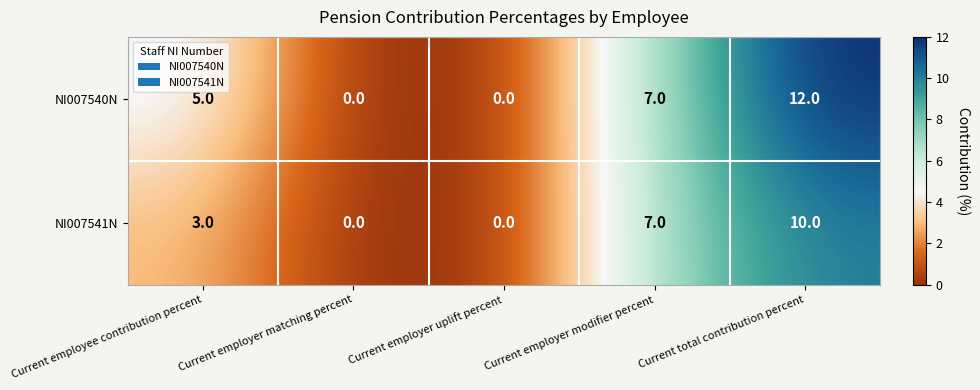

How many values in NI007540N are above zero?

3